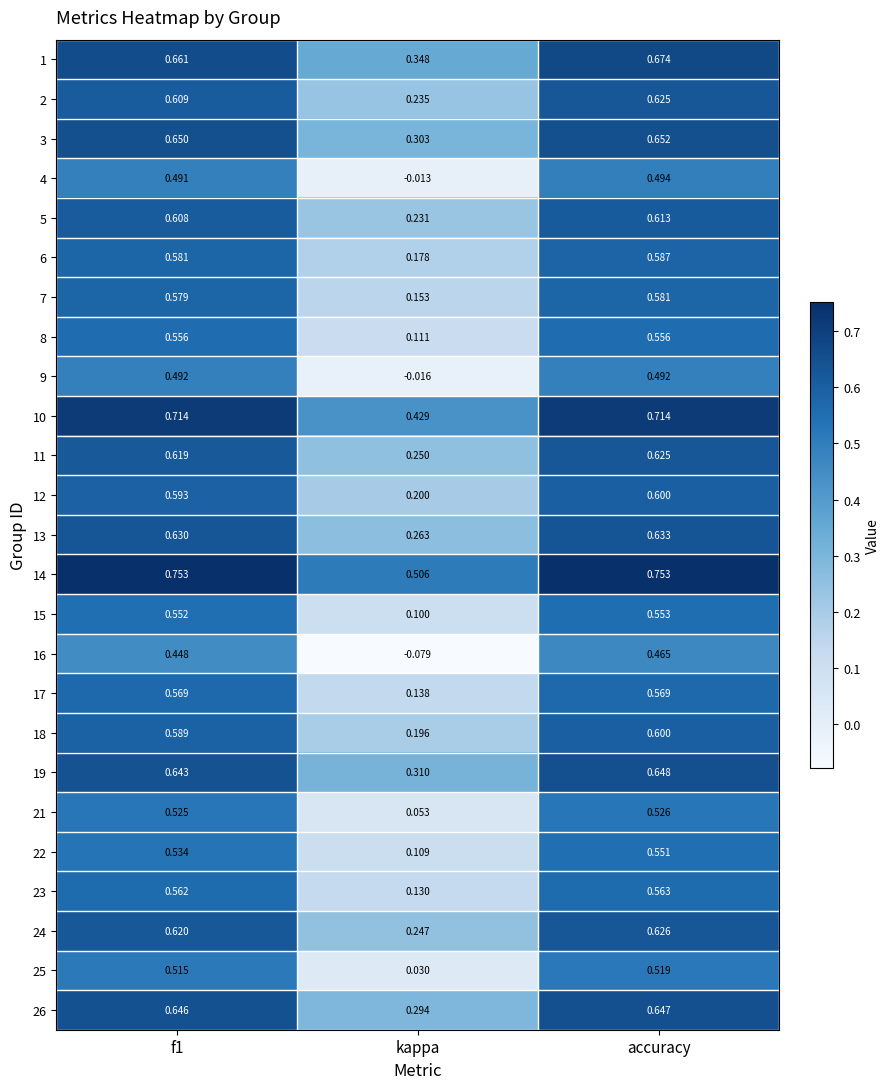

Is the value of 13 at accuracy greater than the value of 24 at kappa?

Yes